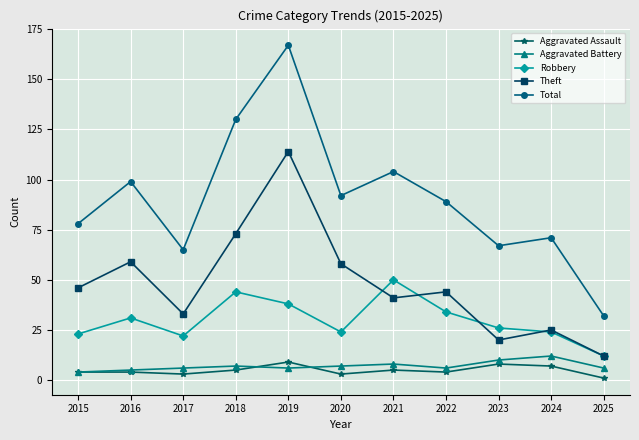

Which category has the lowest value in the Robbery series?

2025